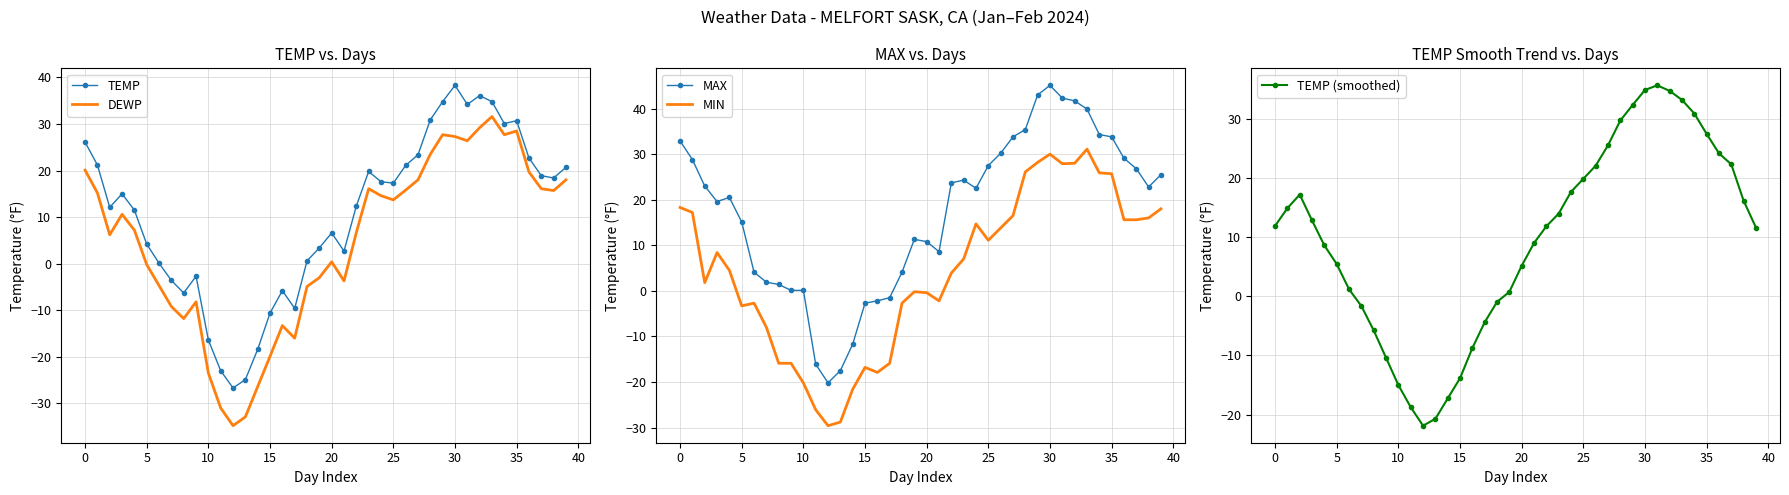

True or false: MIN has more than 2 points higher than both neighbors.

True